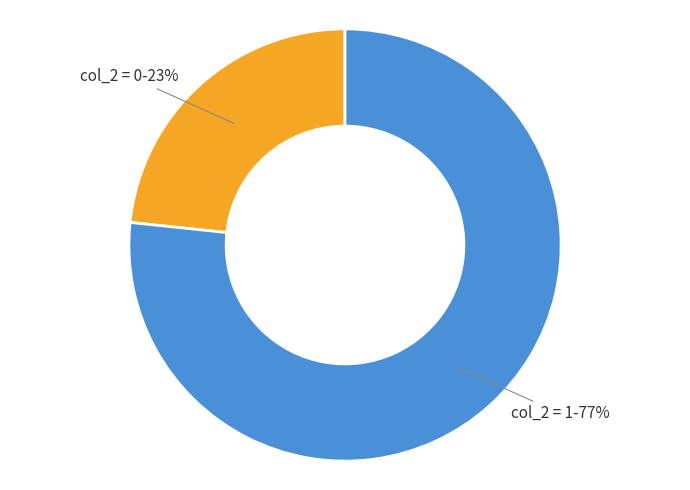

Which has a higher value, col_2 = 1 or col_2 = 0?

col_2 = 1